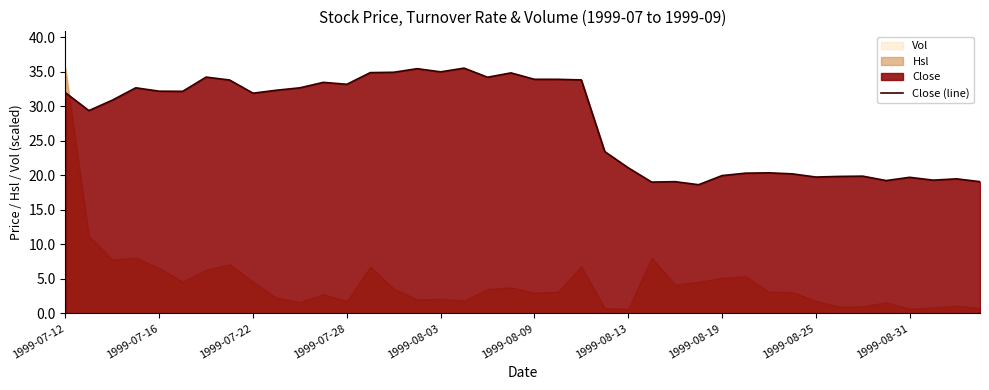

What is the greatest value displayed?

35.5